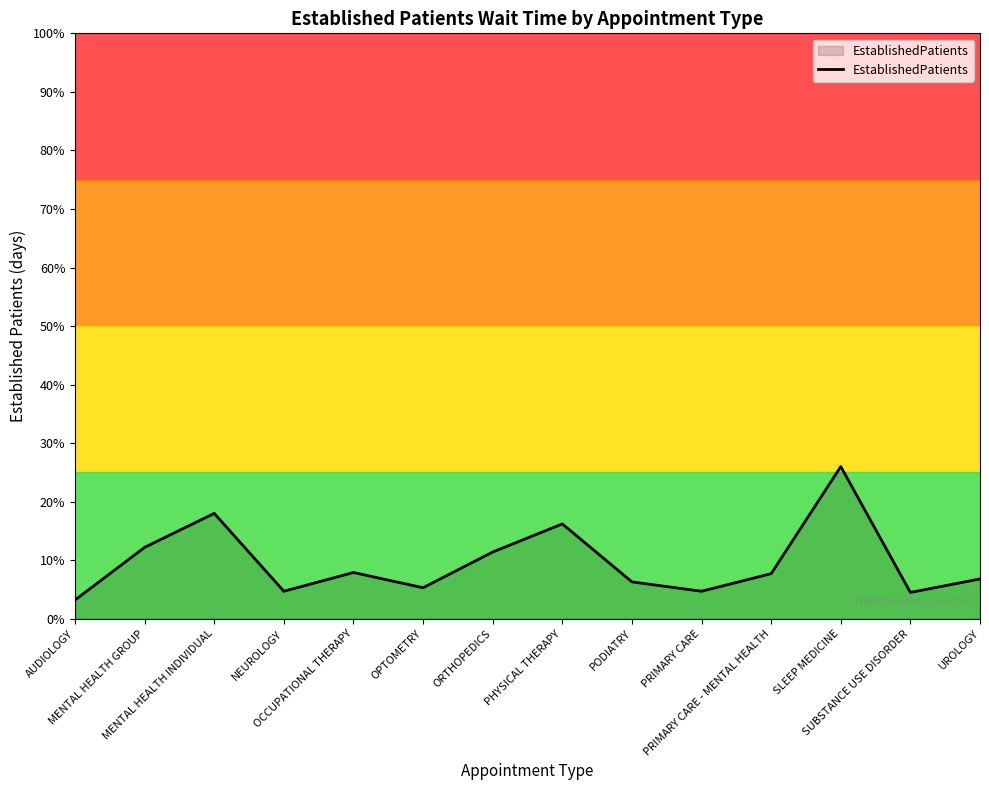

How many interior local valleys (lower than both neighbors) does the data have?

4